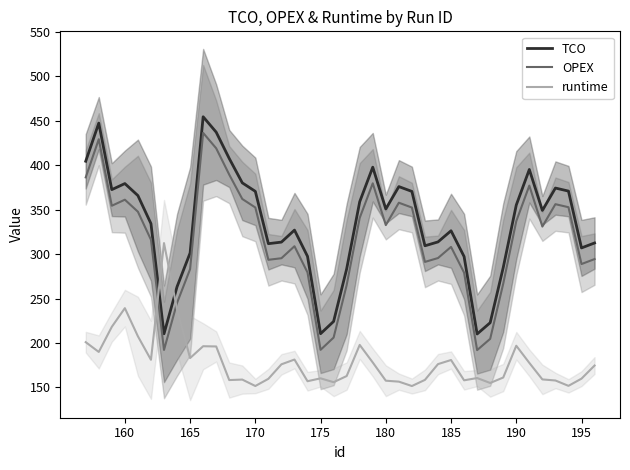

Read the TCO value at 165.

301.3